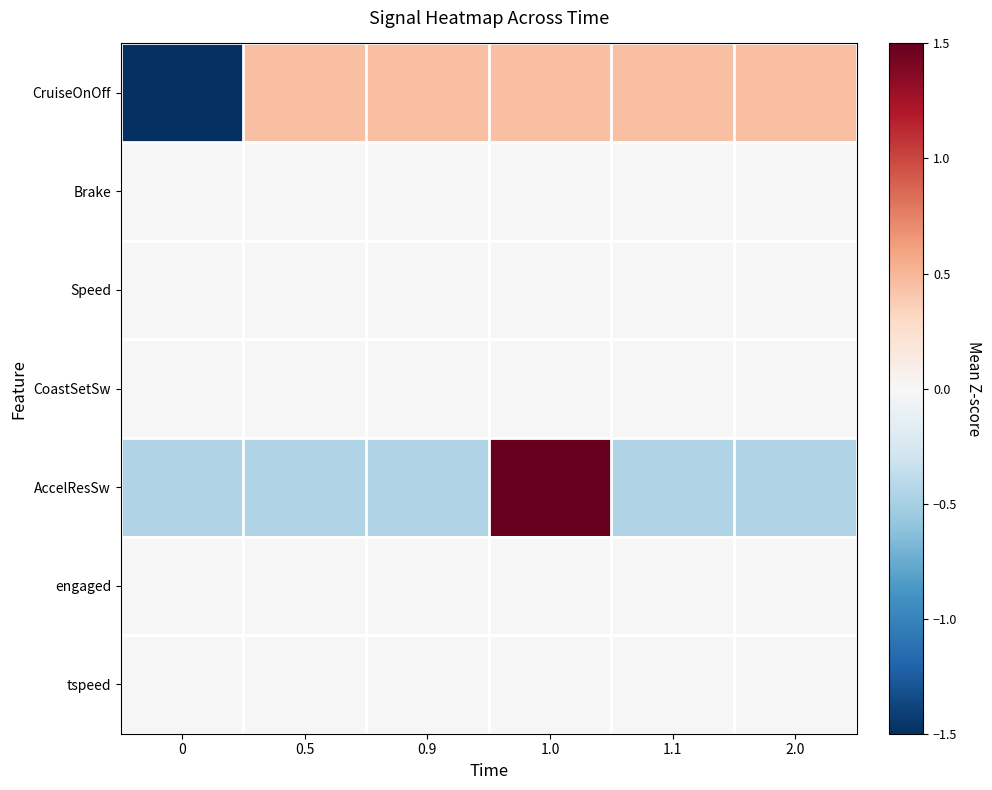

At how many categories does at least one series exceed 0?

5